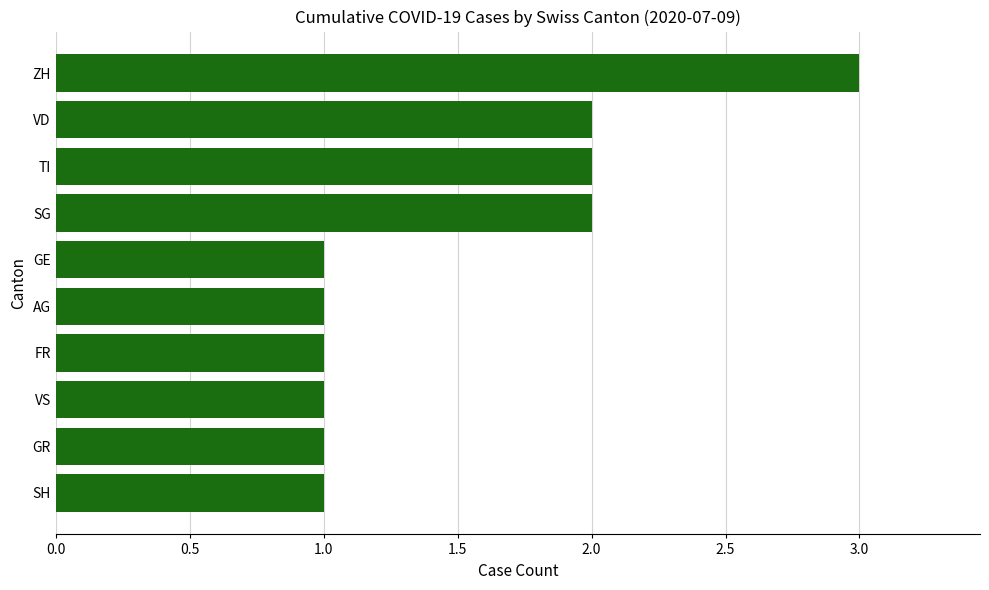

What is the maximum value shown in the chart?

3